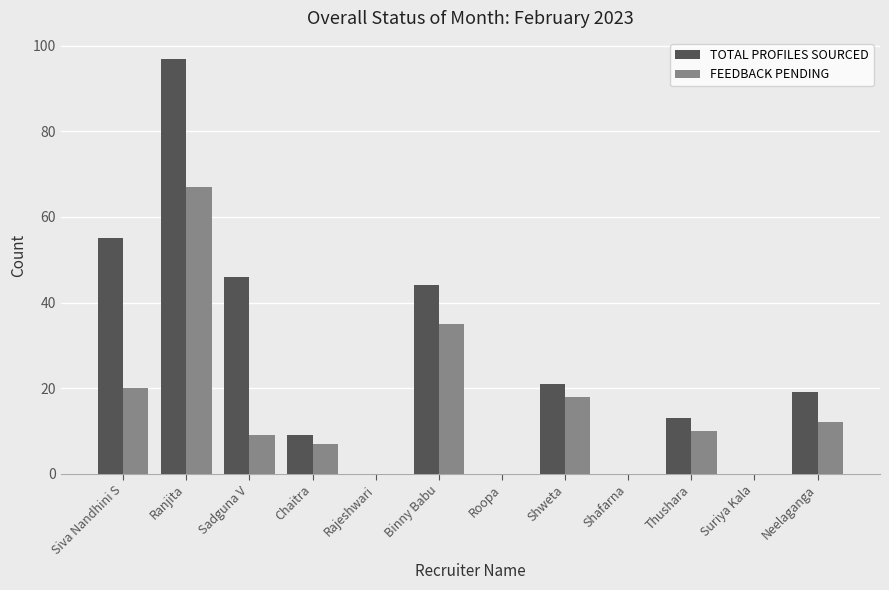

Is it true that TOTAL PROFILES SOURCED equals 4 at Chaitra?

False